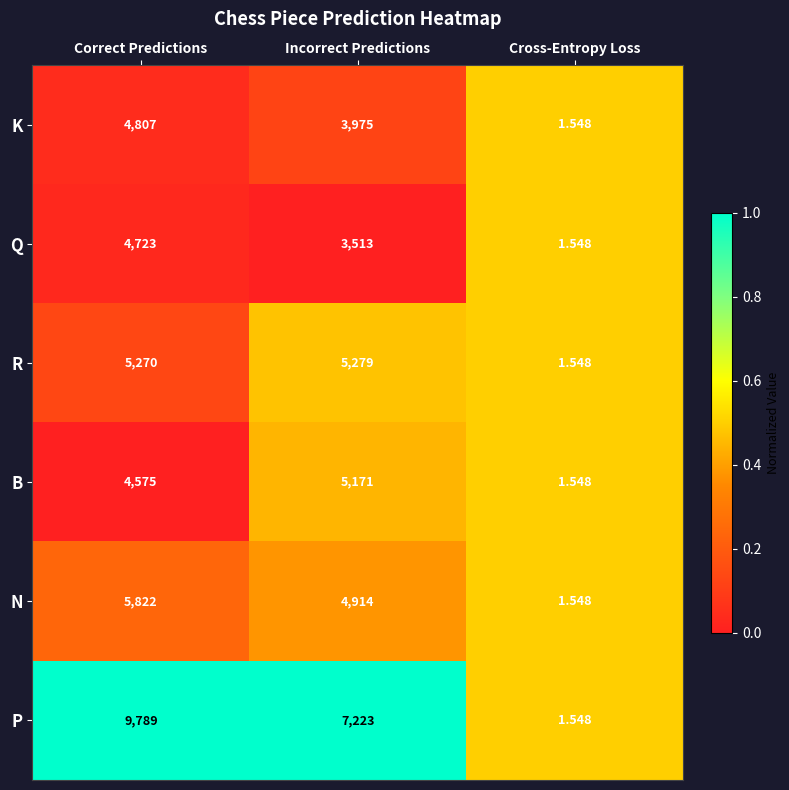

Count the number of categories in the chart.

3